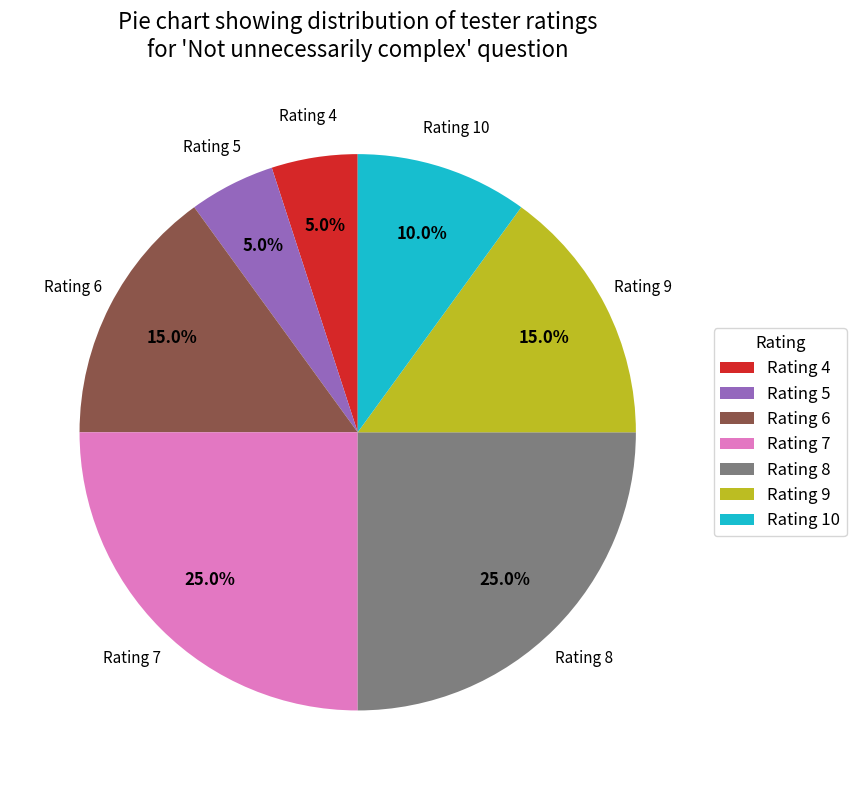

To the nearest percent, what is the difference between the largest and smallest slice percentages?

20%